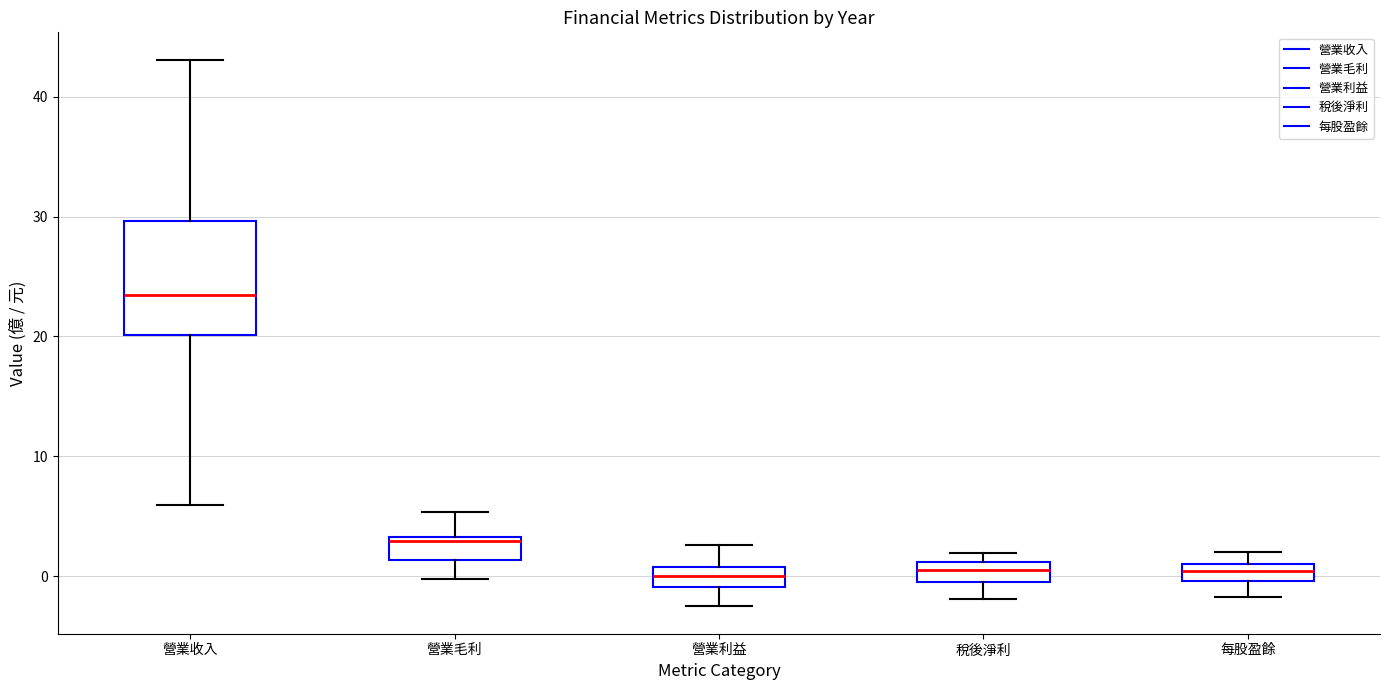

Comparing the boxes themselves (not the whiskers), which one is the tallest?

營業收入